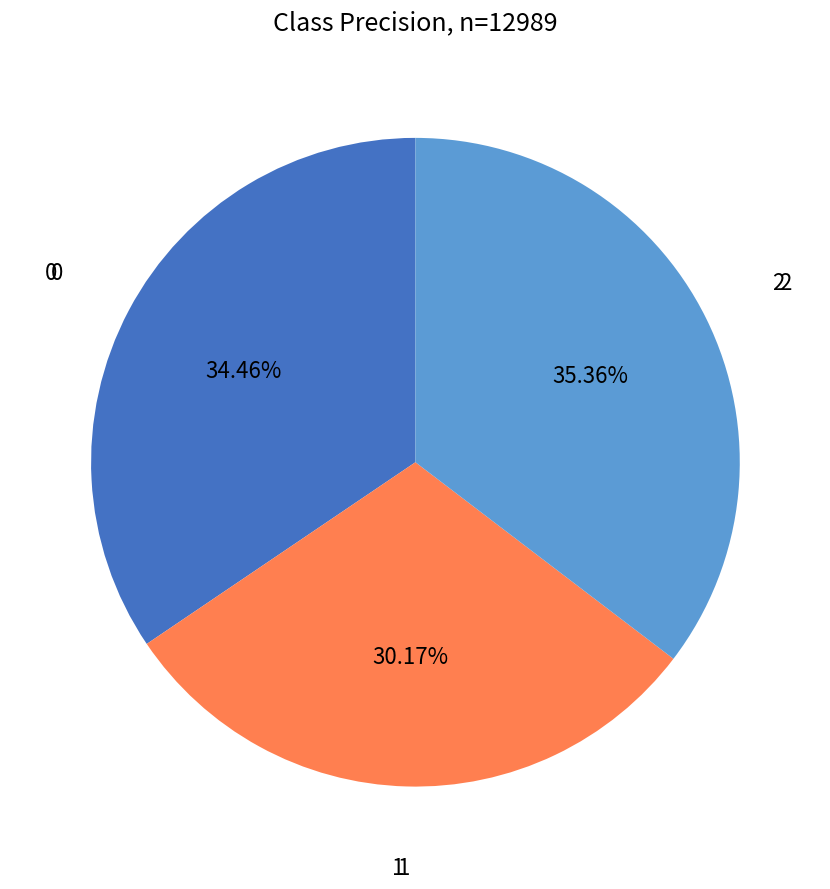

Does any single category account for the majority?

No